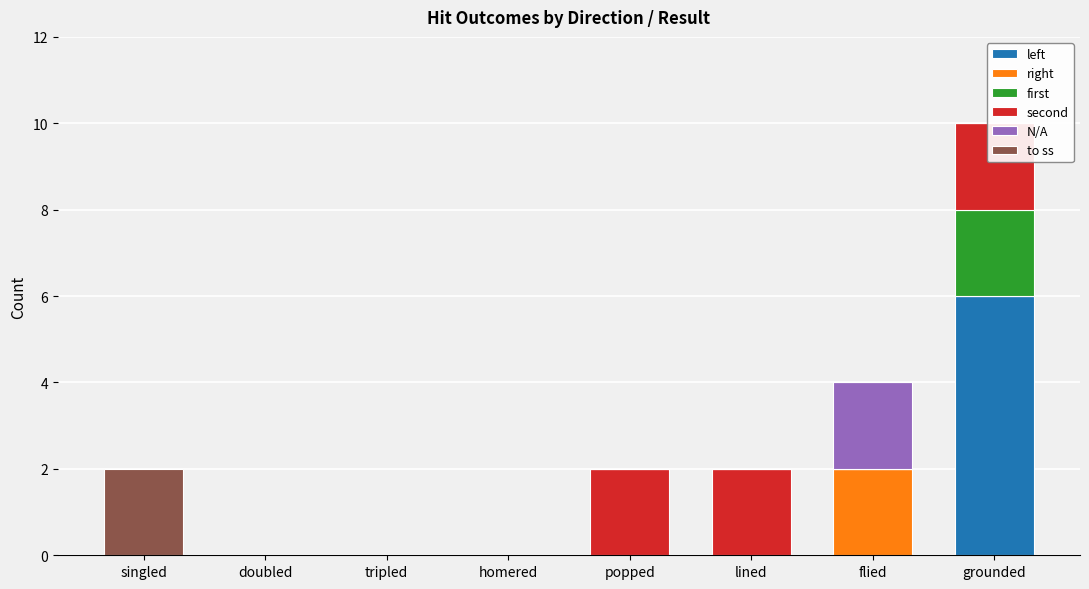

True or false: second has a value of 0 at flied.

True